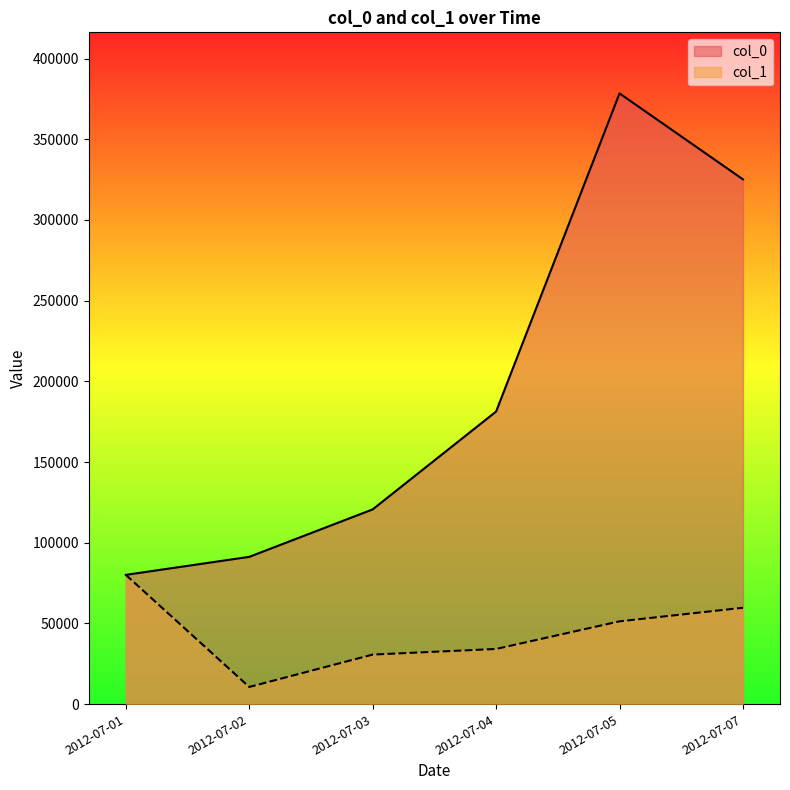

Does the chart display data point markers on the line(s)?

No